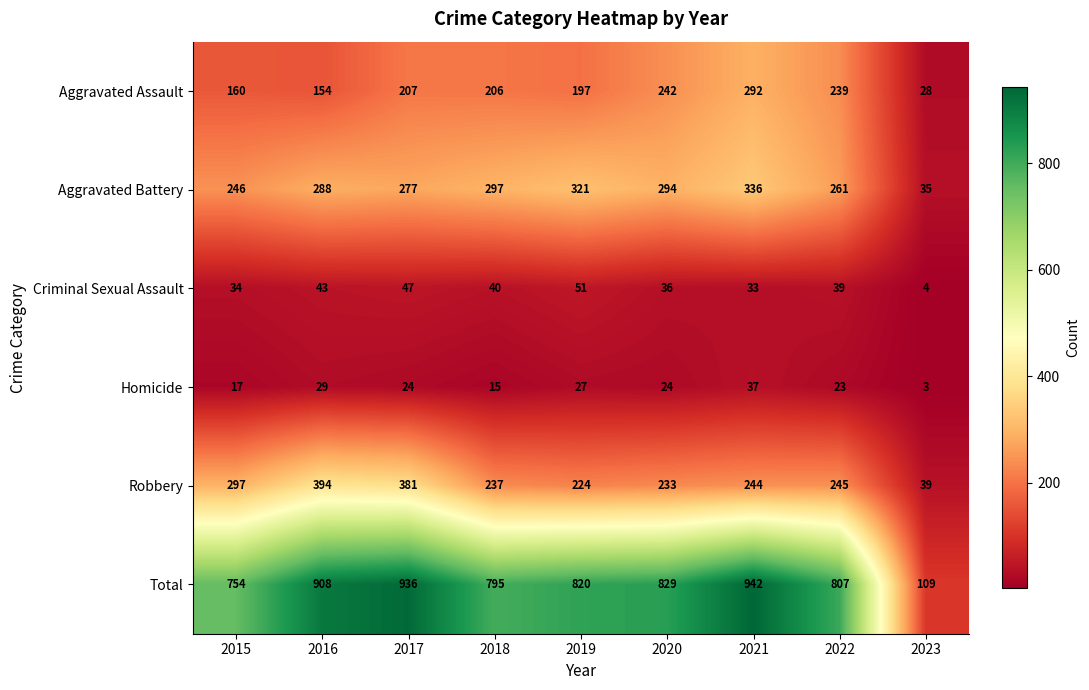

What is the sum of the Total values at 2022 and 2021?

1749